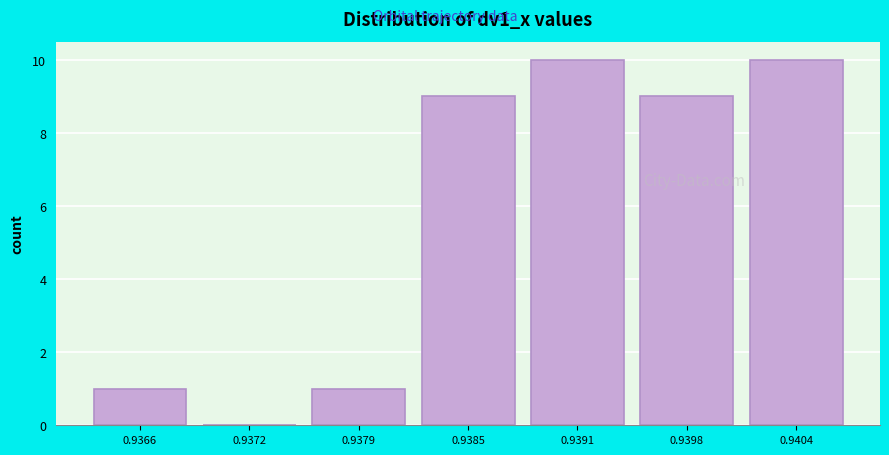

Reading right to left, transcribe all the data shown in this chart.

0.9404=10	0.9398=9	0.9391=10	0.9385=9	0.9379=1	0.9372=0	0.9366=1